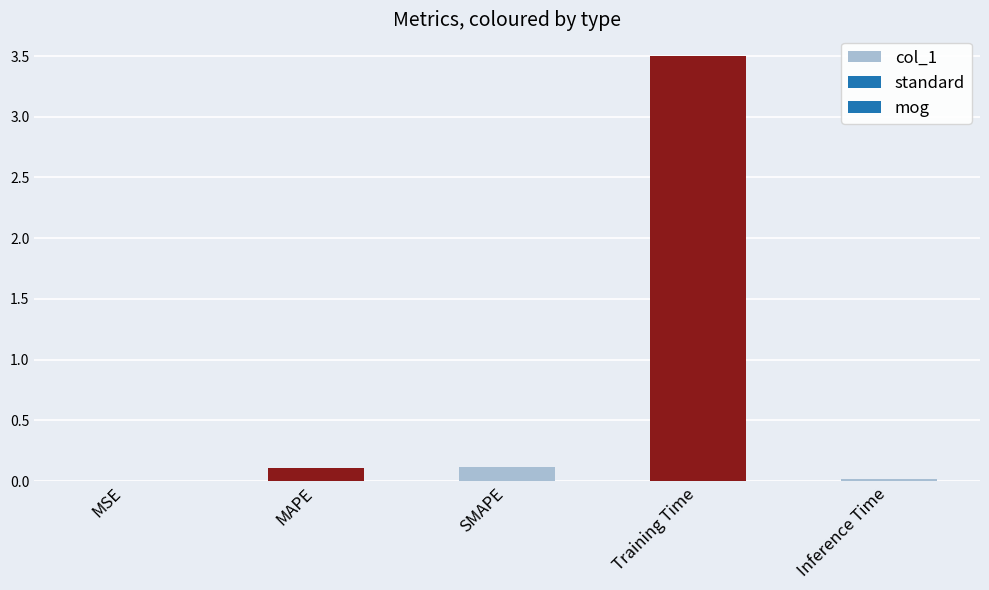

Which category has the highest value across all series?

Training Time